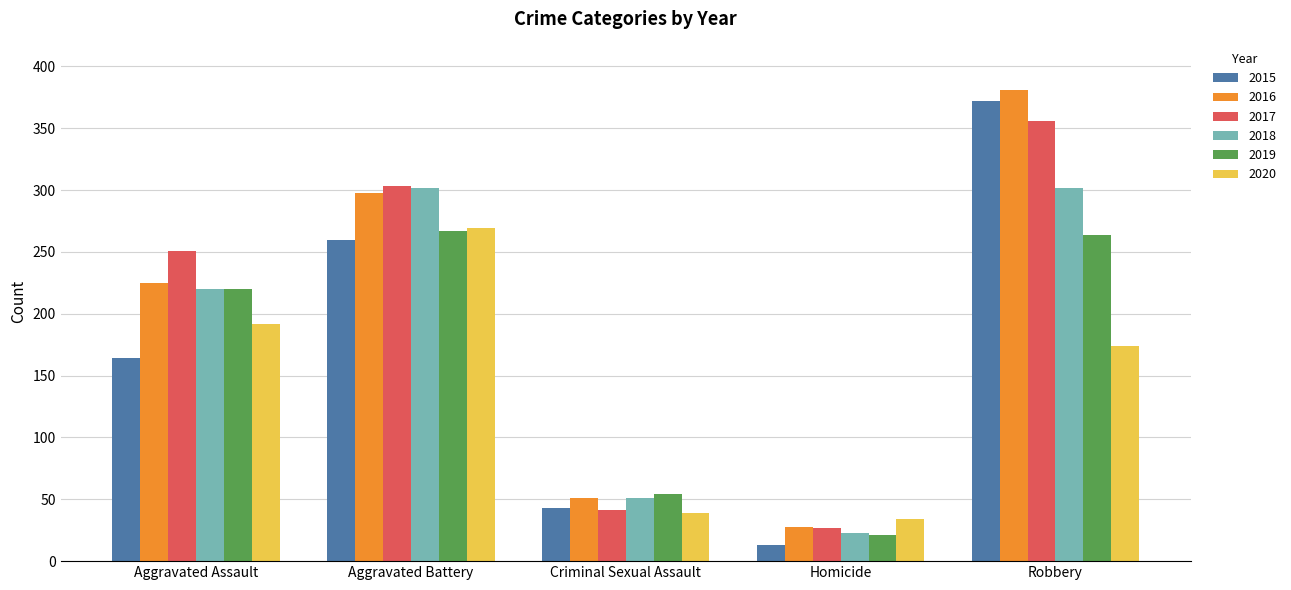

What is the sum of all 2018 values?

898